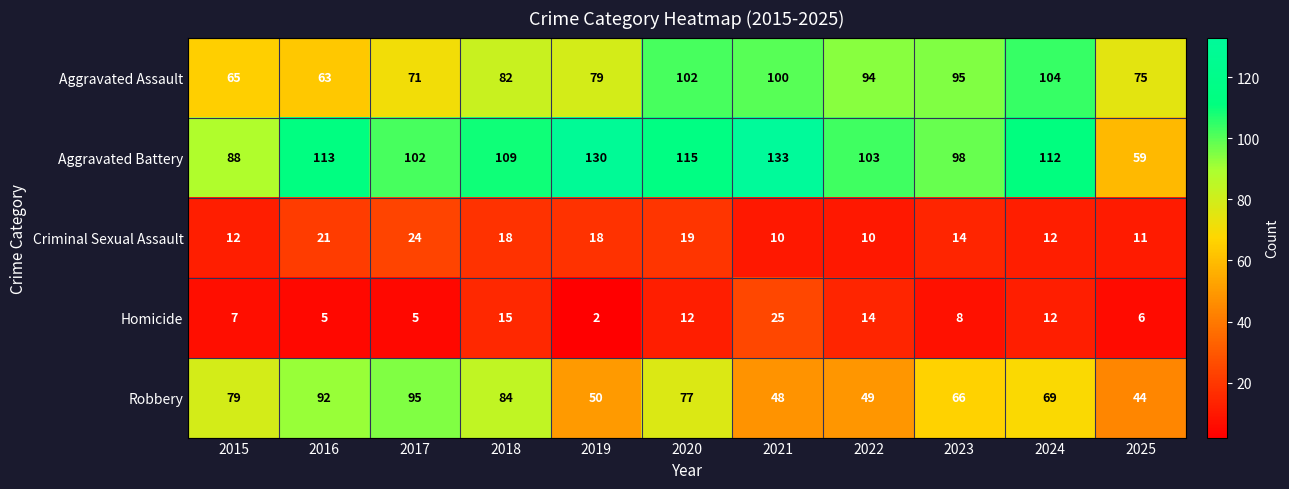

At which label is Aggravated Battery closest to 96?

2023